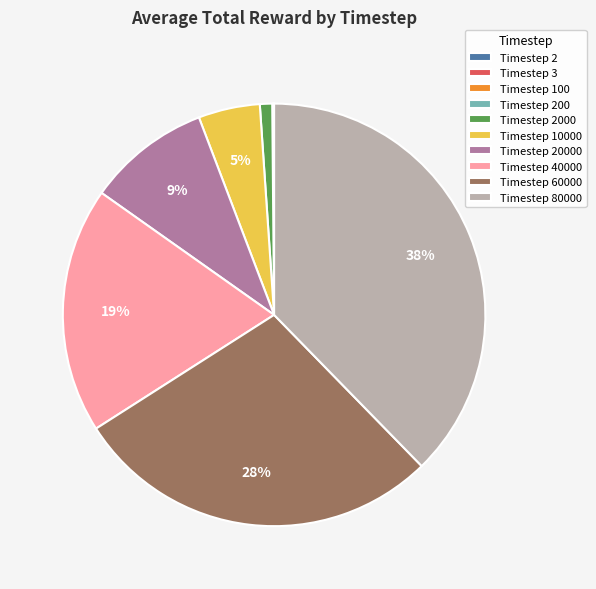

What is the largest slice in the pie chart?

Timestep 80000